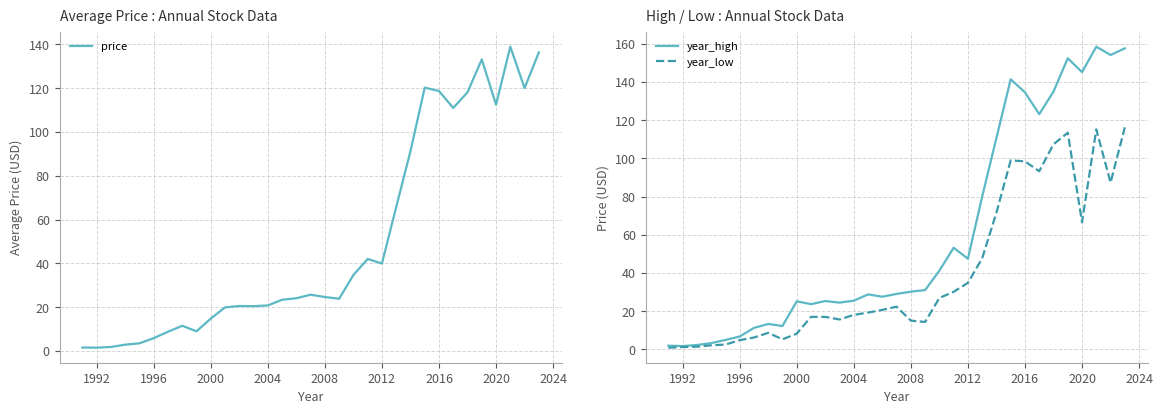

Does the chart have visible grid lines?

Yes